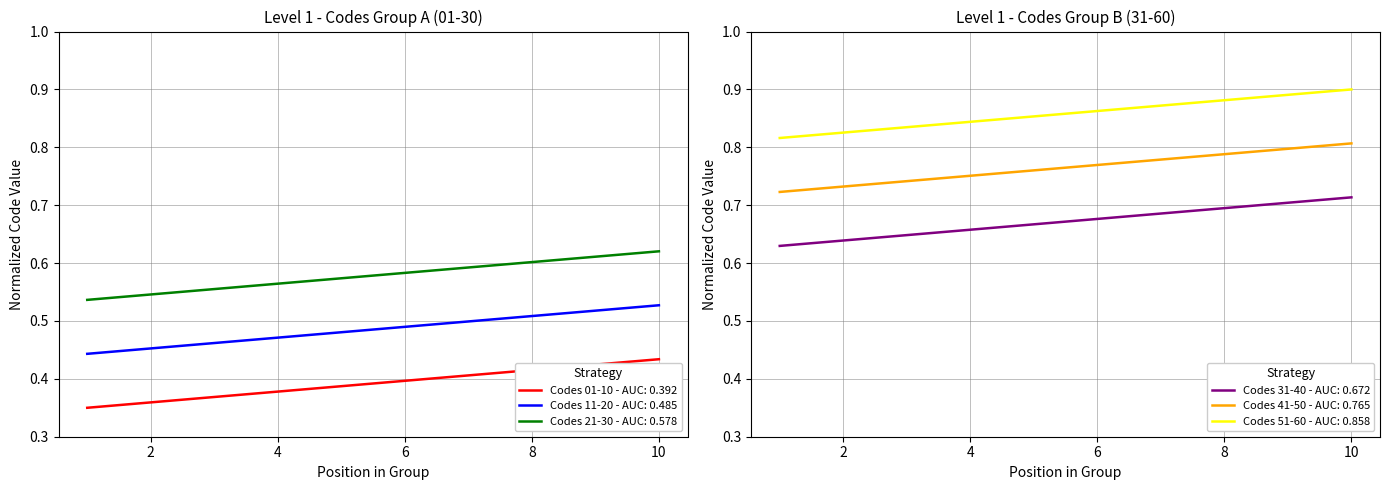

True or false: Codes 41-50 and Codes 21-30 intersect in this chart.

False